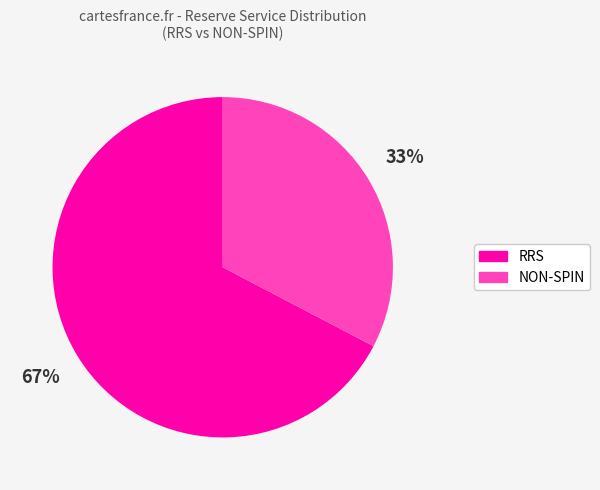

To the nearest percent, what is the average slice percentage?

50%